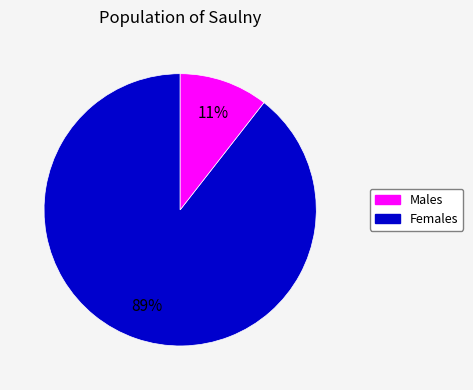

Count the number of slices in the pie.

2